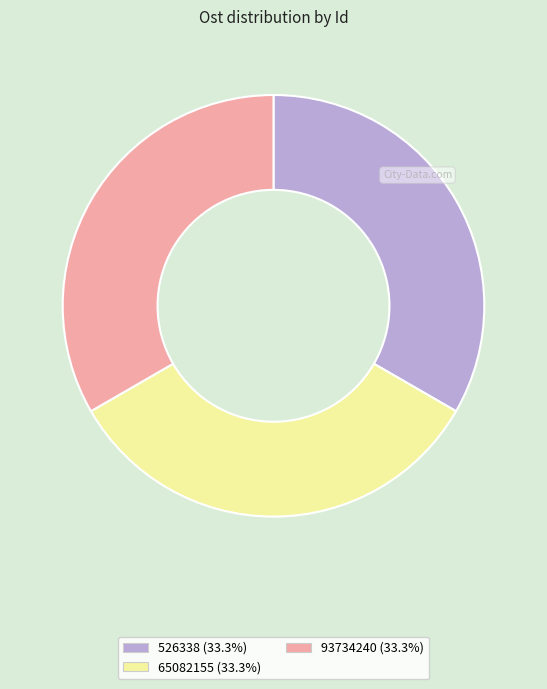

Is it true that 93734240 is 33% of the pie?

True